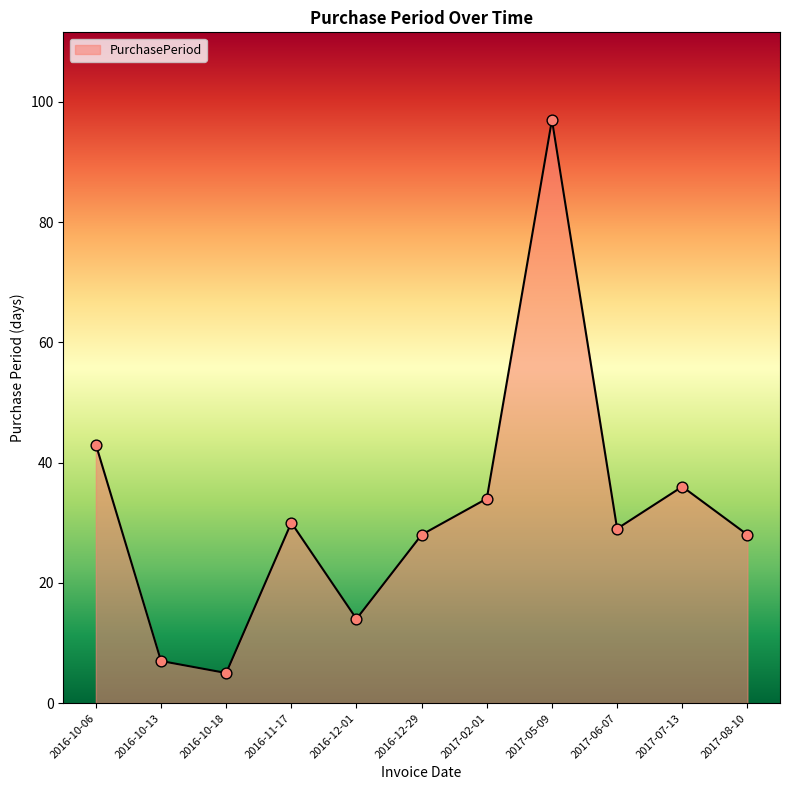

Which has a higher value, 2017-02-01 or 2017-05-09?

2017-05-09